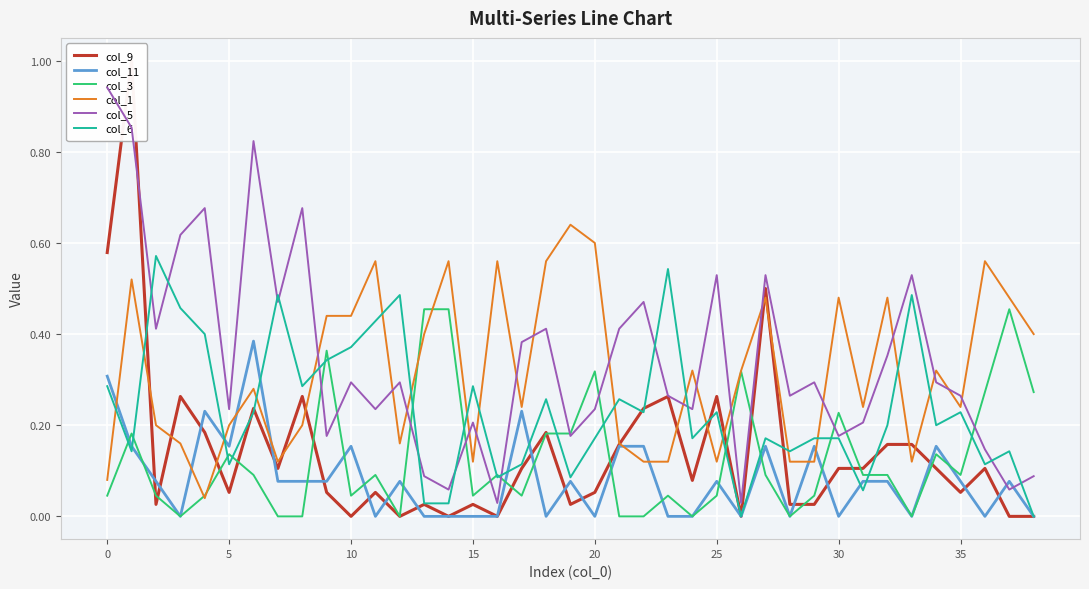

True or false: col_6 and col_1 intersect in this chart.

True